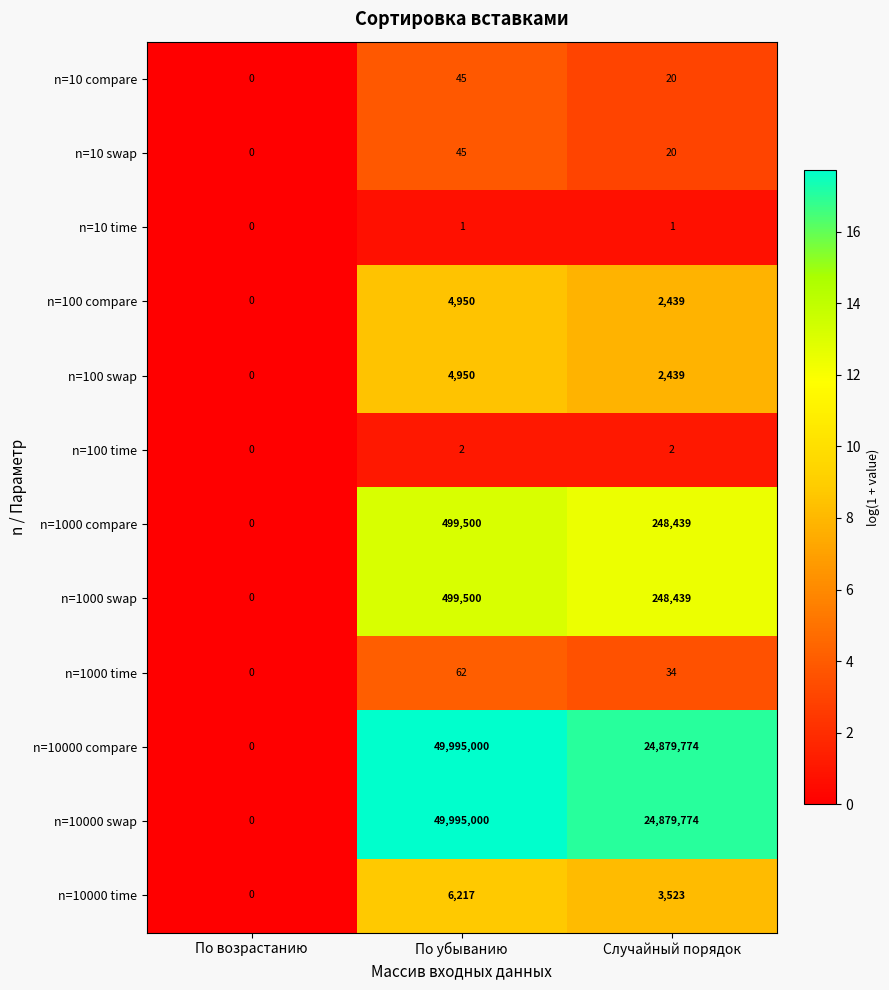

How many data points does each series have?

3